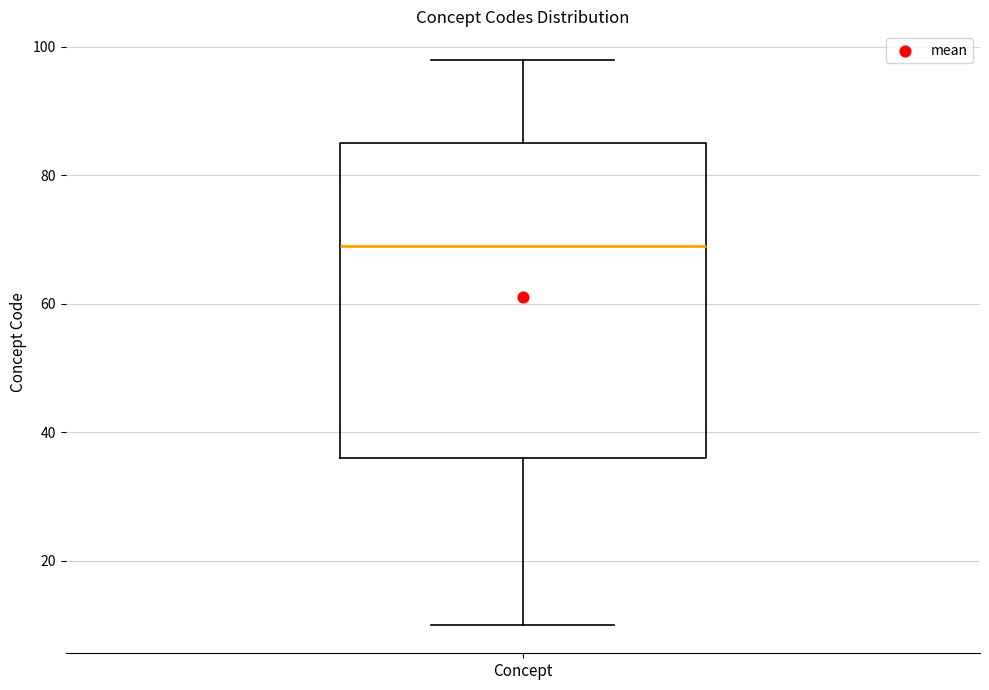

Where does the upper whisker of the box for Concept end on the y-axis? The values are not printed on the chart, so give them approximately, as read against the axis.

98